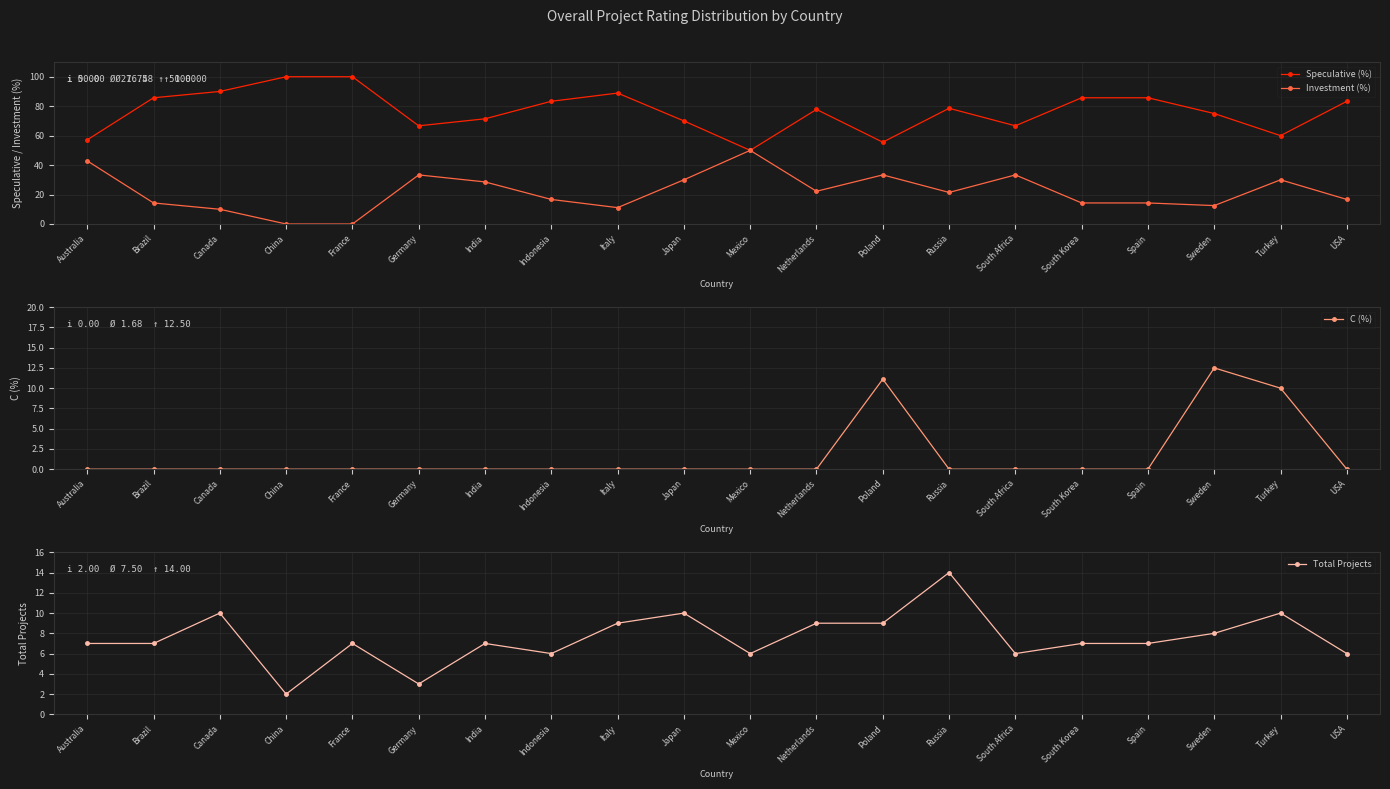

Which series has the largest range (max minus min)?

Speculative (%)